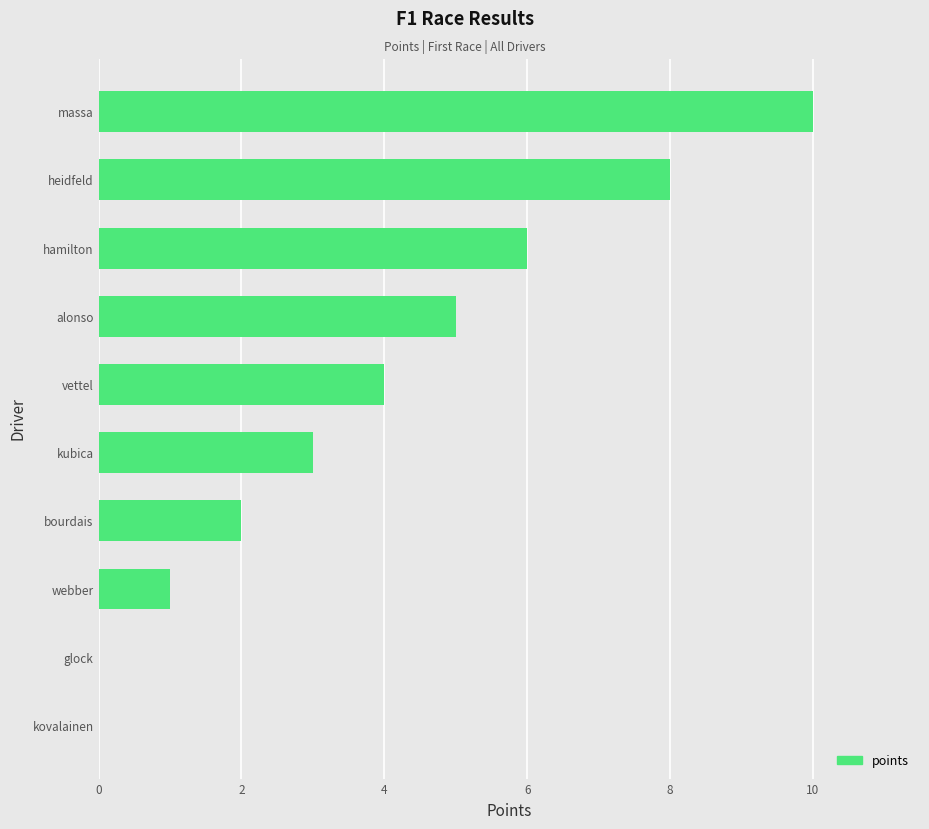

What is the change in value from massa to webber?

-9